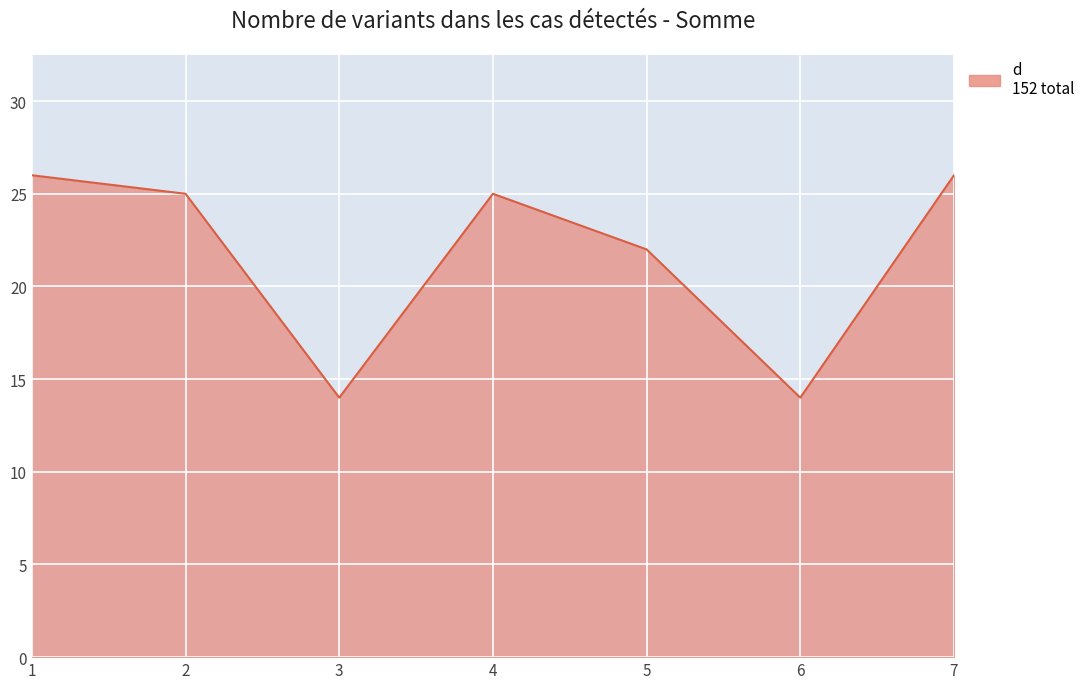

What is the greatest value displayed?

26